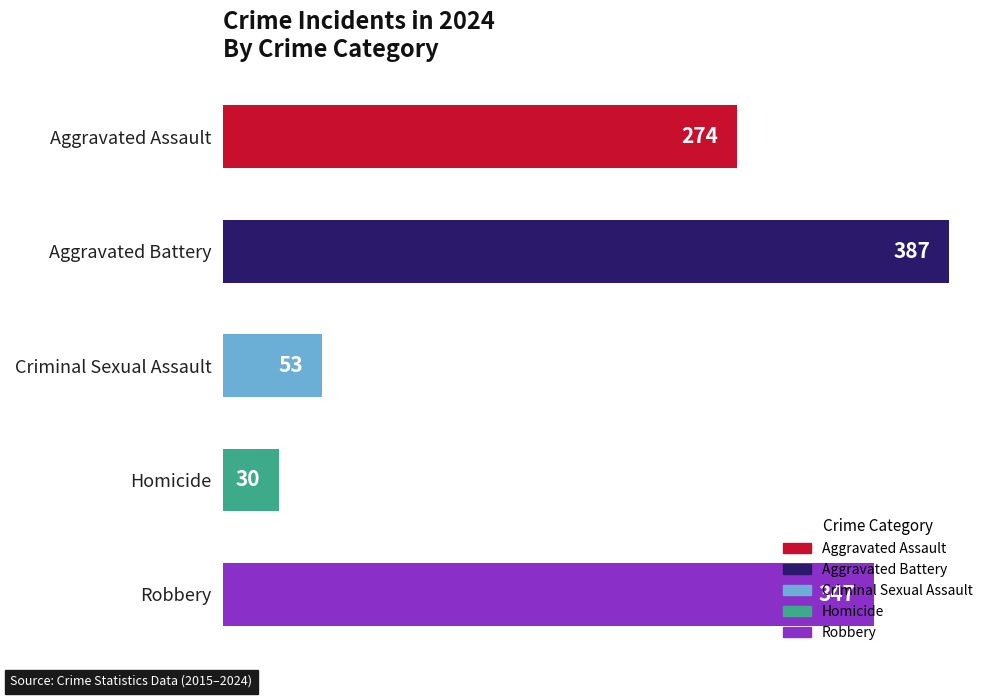

What is the greatest value displayed?

387